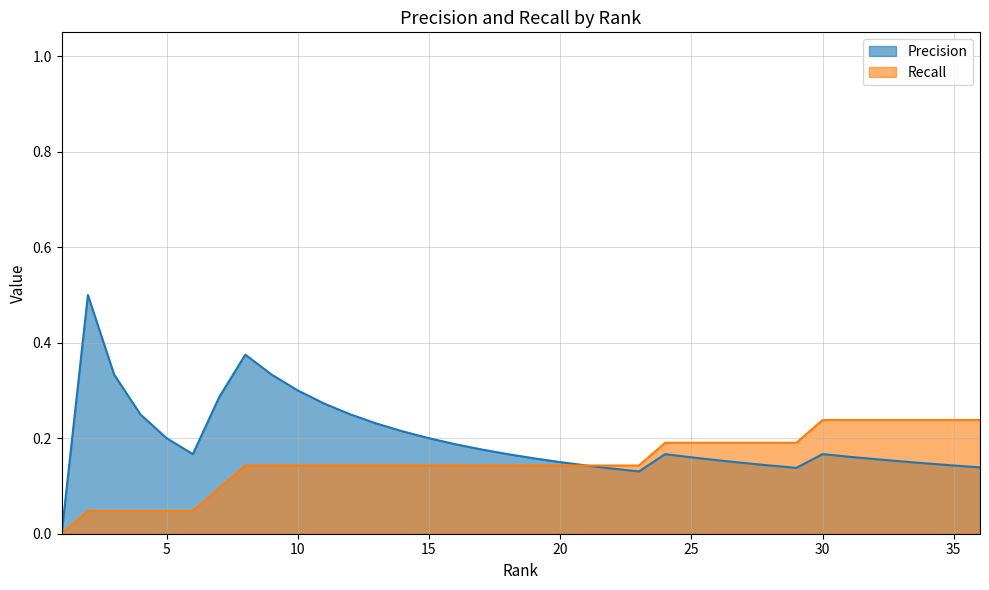

At 18, list the series in order from smallest to largest.

Recall, Precision